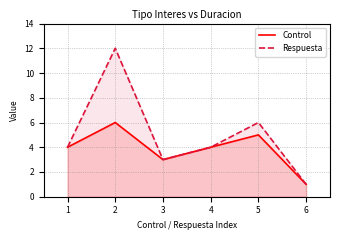

The Control series shows 2 at 2. True or false?

False